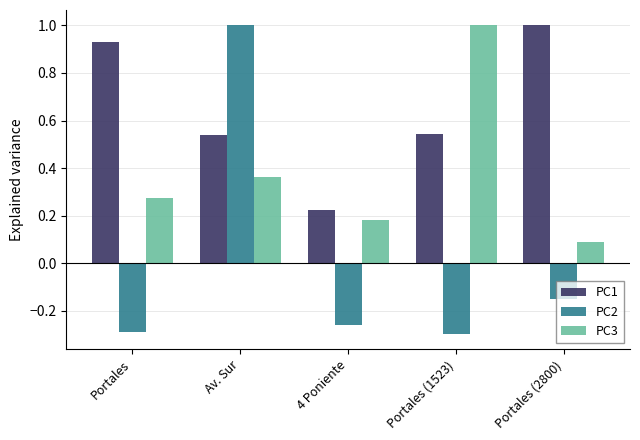

Which series changed the most between Portales (1523) and Portales (2800)?

PC3